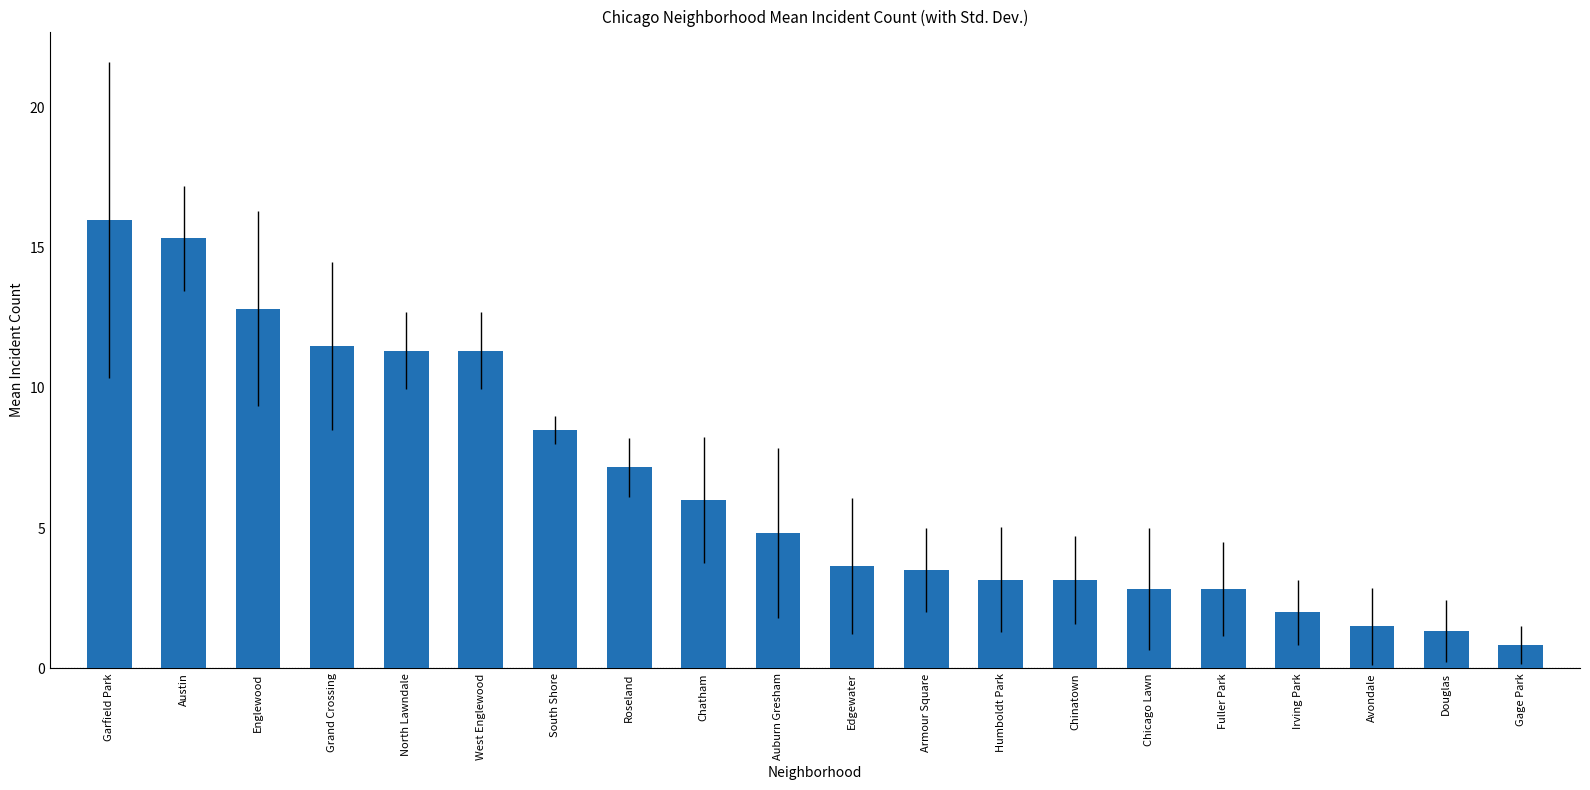

How many categories are shown in the chart?

20